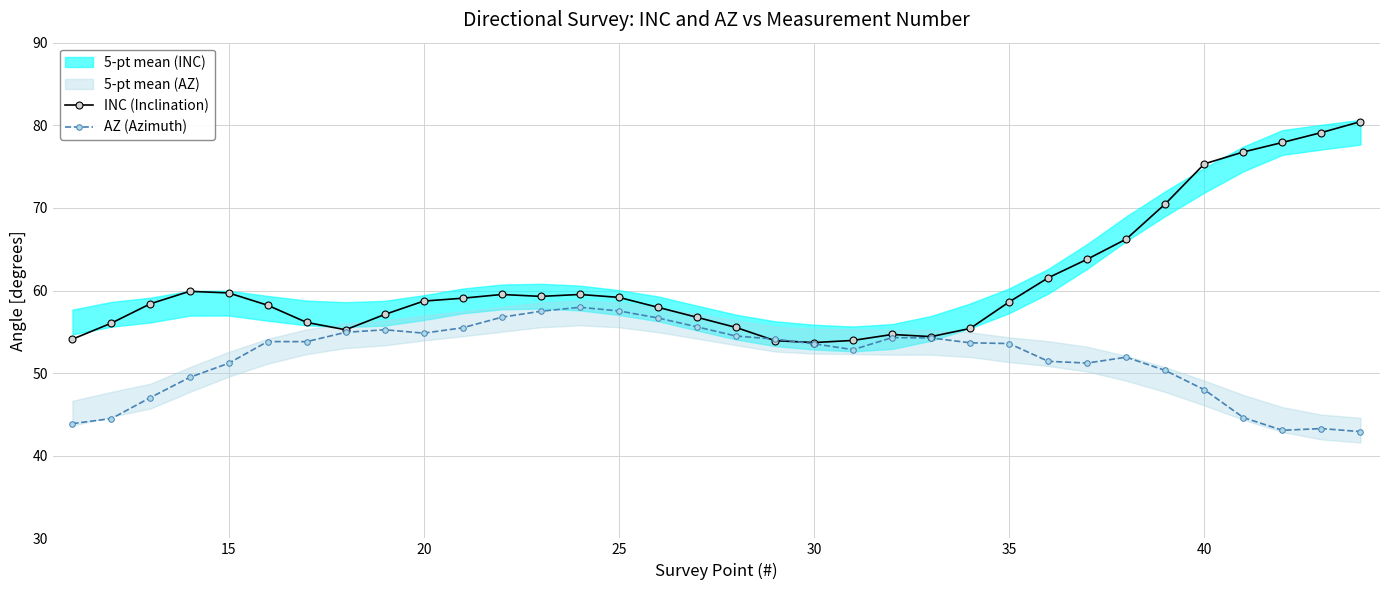

What is the lowest value of the AZ (Azimuth) series?

42.9